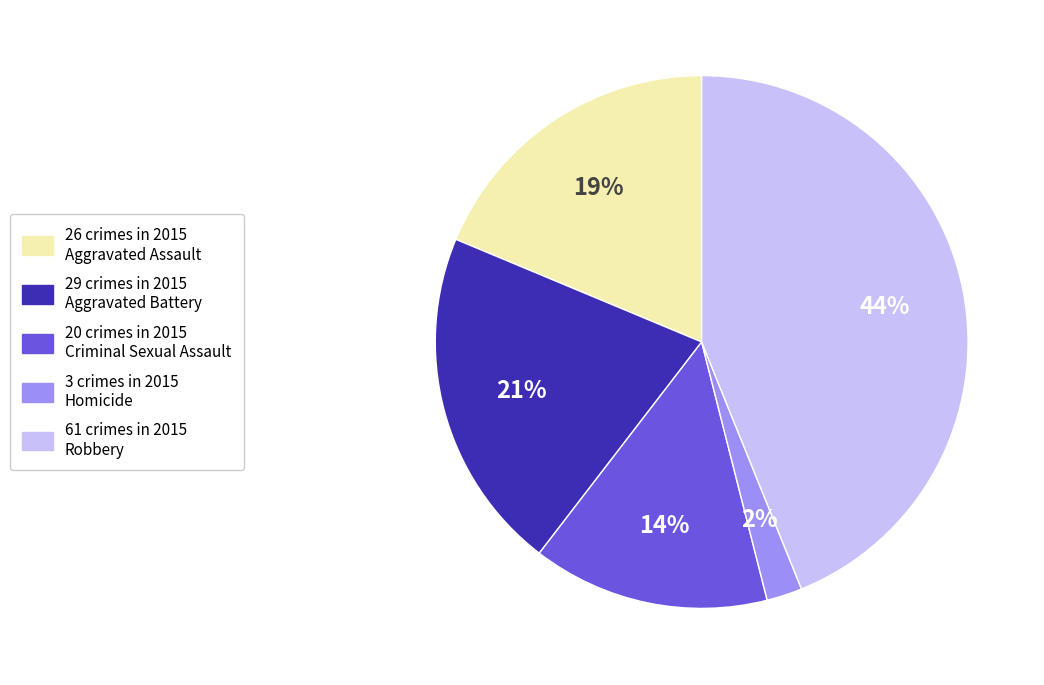

To the nearest percent, what is the difference between the largest and smallest slice percentages?

42%